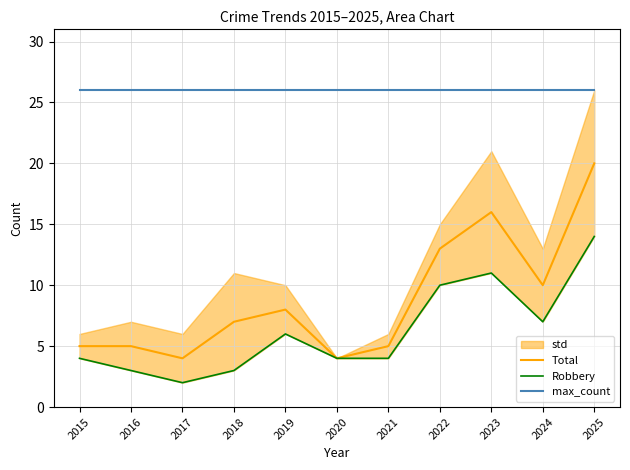

What is the sum of all max_count values?

286